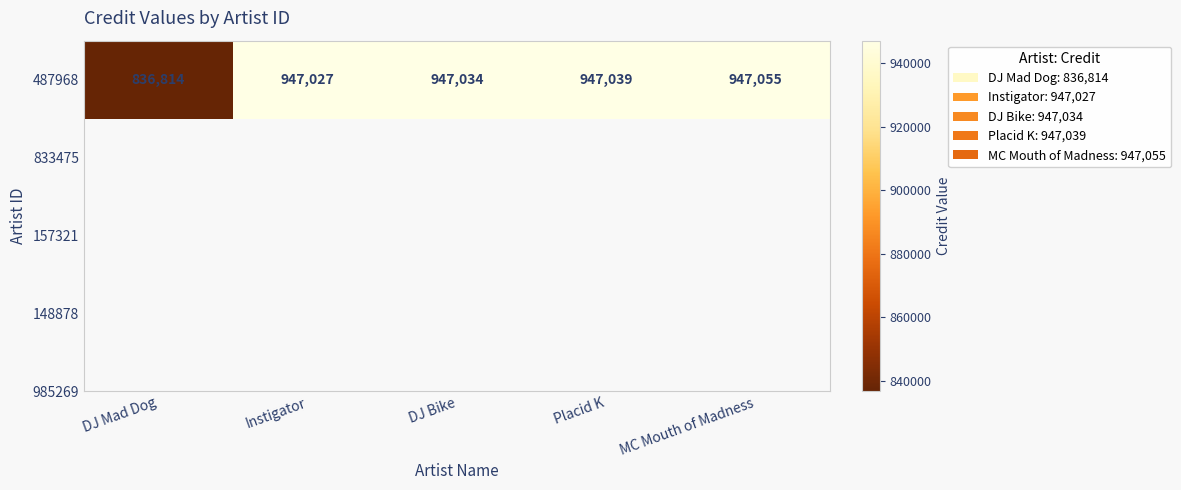

What is the difference between the values at Instigator and DJ Bike?

7